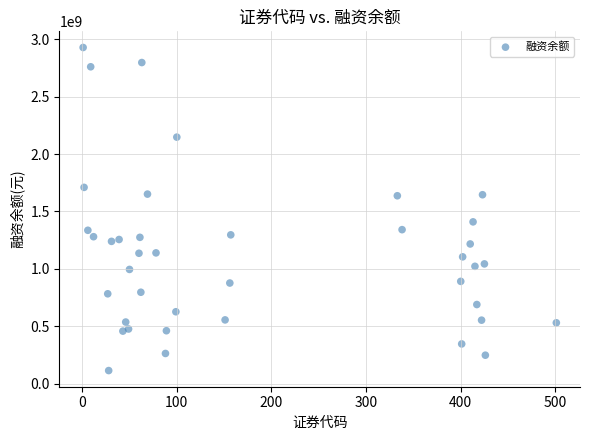

What is the range of X values (max minus min)?

500